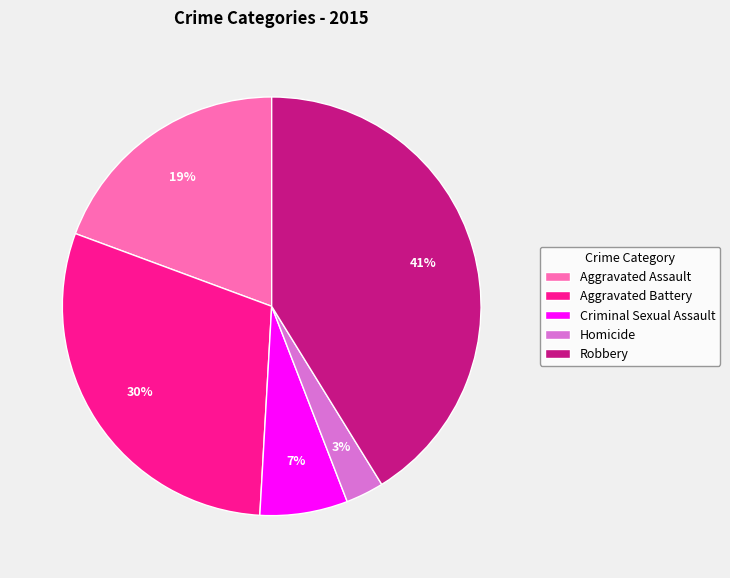

Rank the categories by value from highest to lowest.

Robbery, Aggravated Battery, Aggravated Assault, Criminal Sexual Assault, Homicide